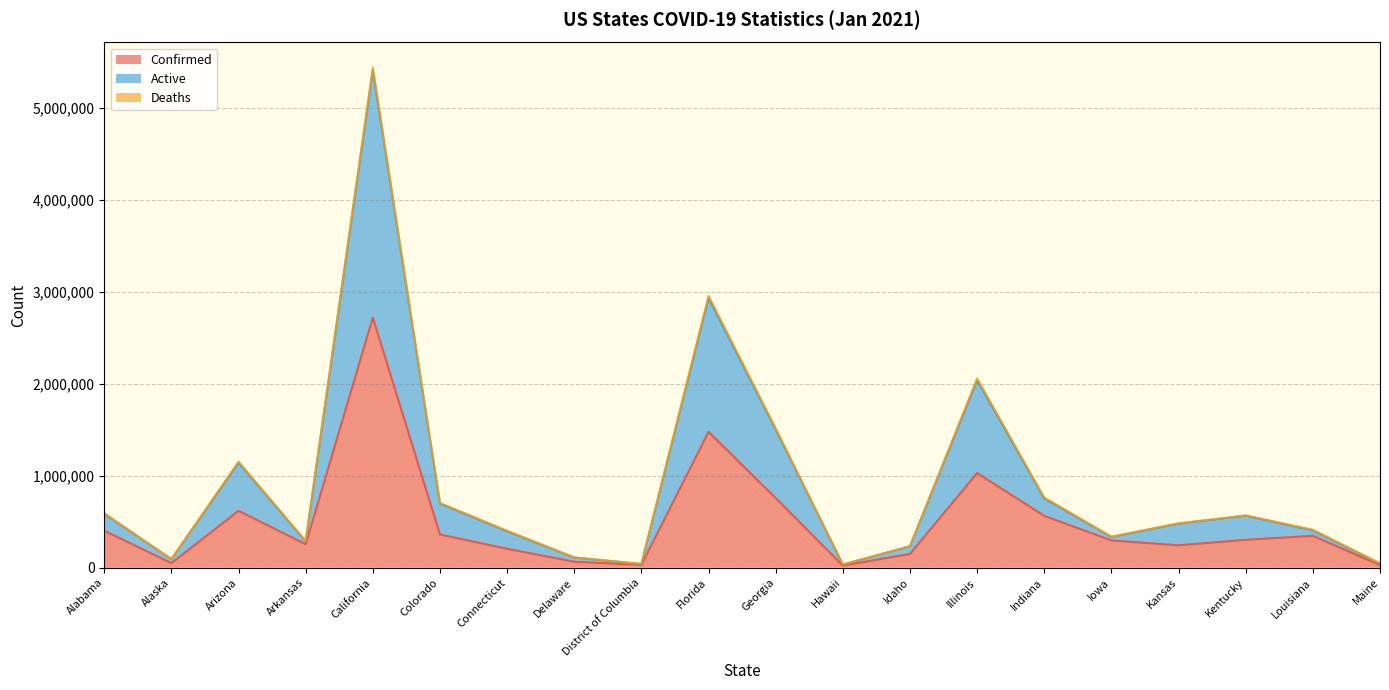

What is the label of the 2nd point from the right?

Louisiana